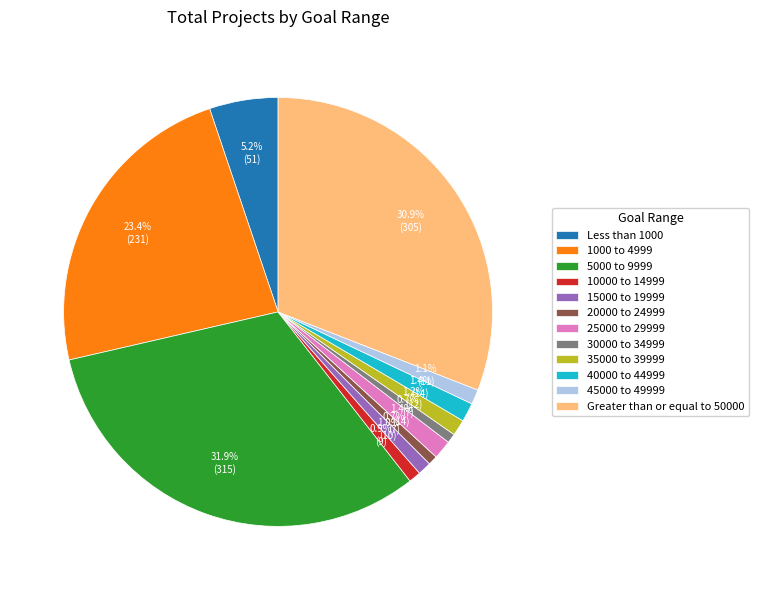

Combined, what portion of the pie is 5000 to 9999 and 45000 to 49999?

33.1%